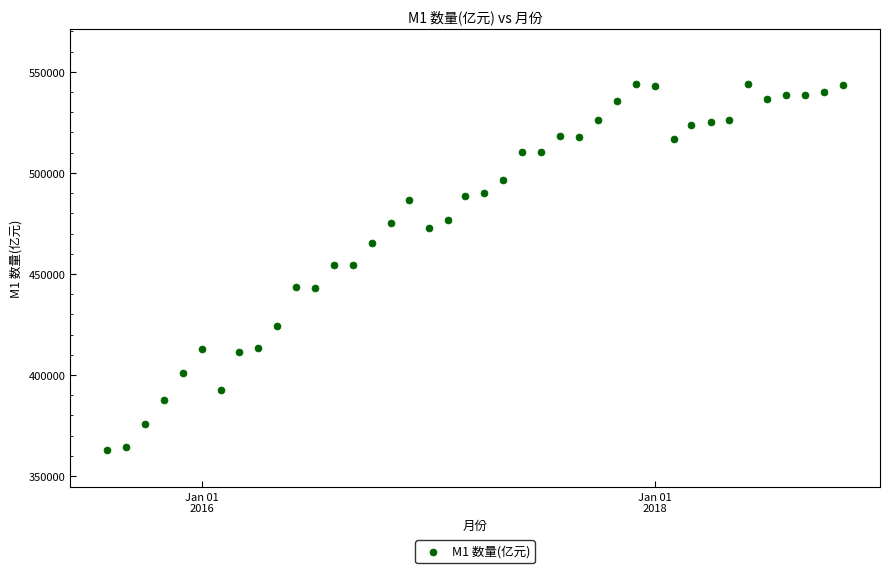

What is the range of X values (max minus min)?

1188